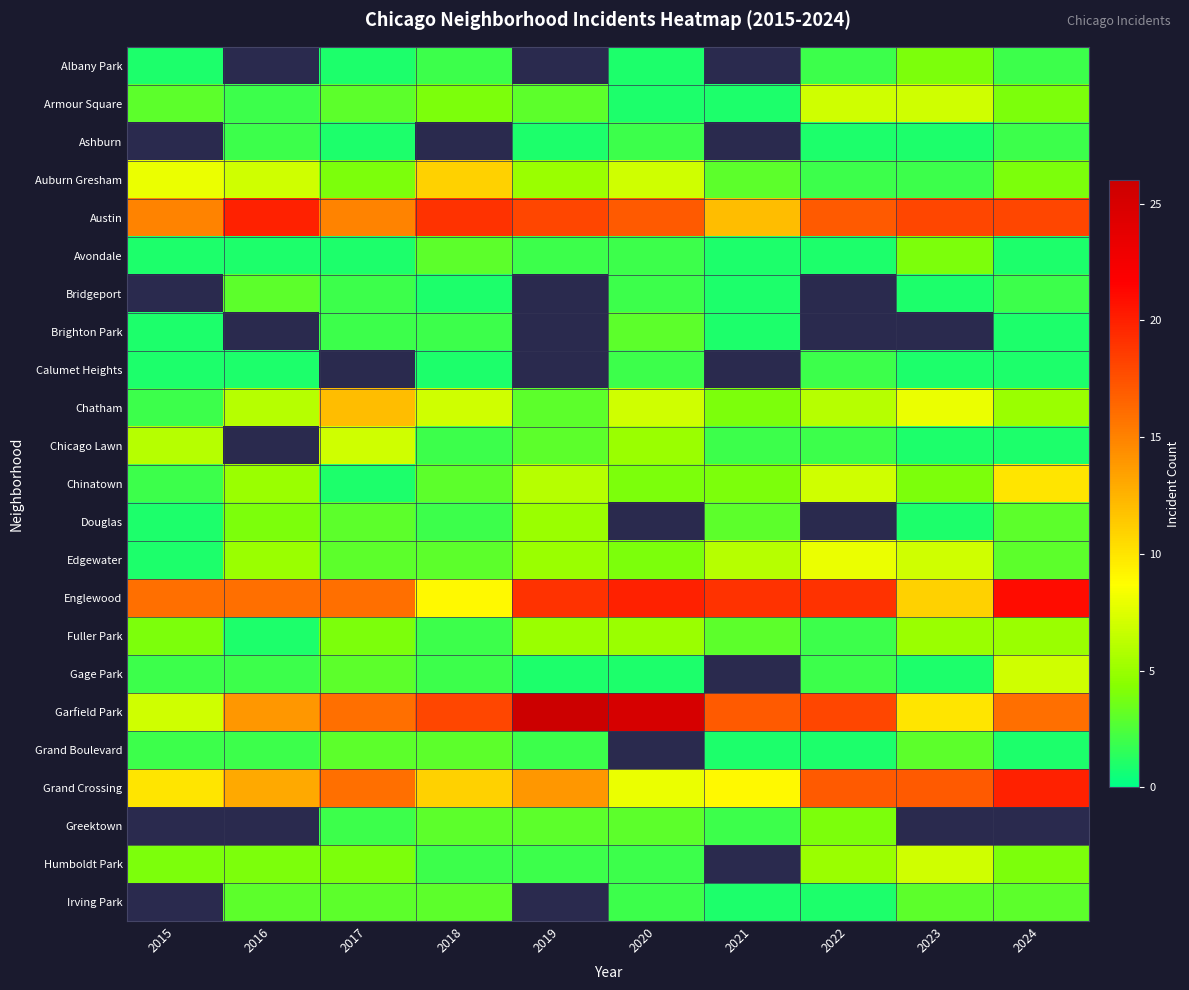

At how many categories does at least one series exceed 1?

10